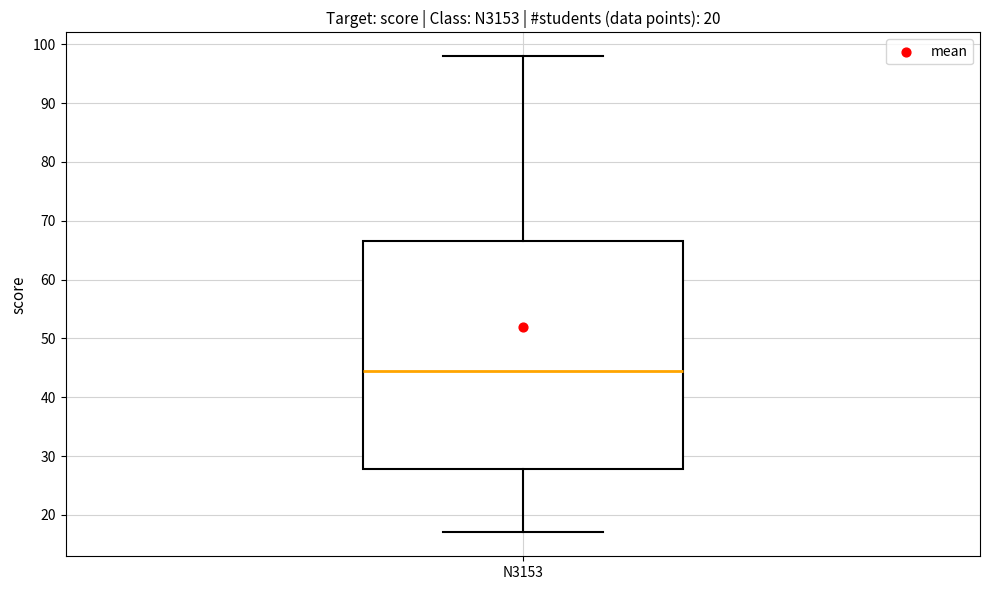

Where does the lower whisker of the box for N3153 end on the y-axis? The values are not printed on the chart, so give them approximately, as read against the axis.

17